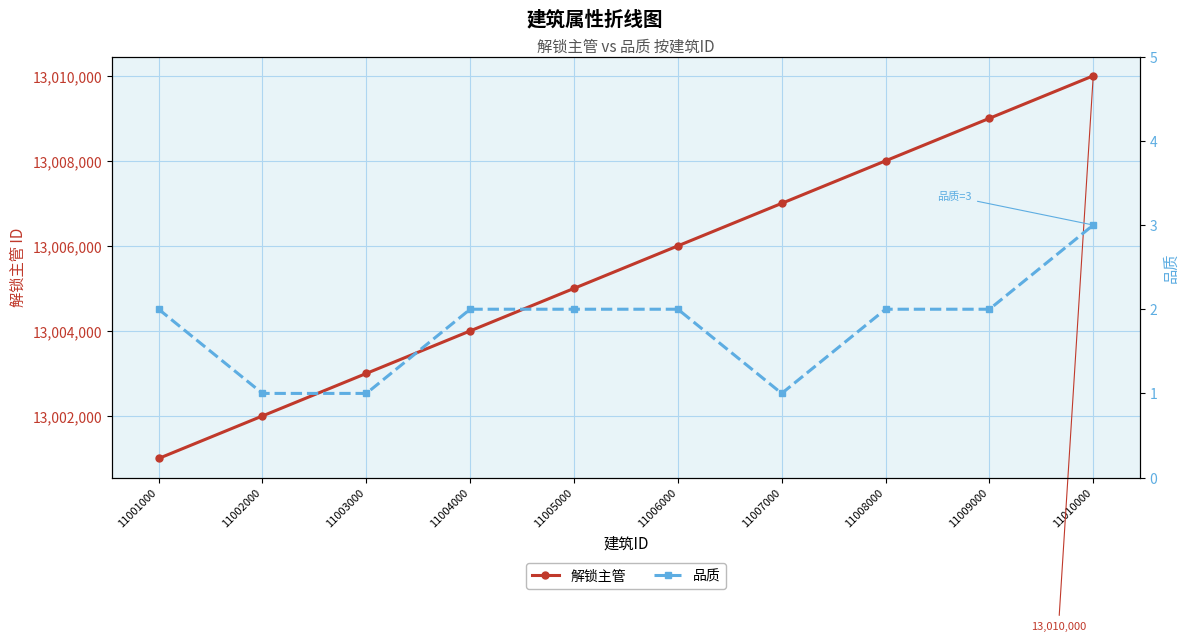

Reading right to left, list all the values displayed in this chart.

解锁主管: 11010000=13010000	11009000=13009000	11008000=13008000	11007000=13007000	11006000=13006000	11005000=13005000	11004000=13004000	11003000=13003000	11002000=13002000	11001000=13001000
品质: 11010000=3	11009000=2	11008000=2	11007000=1	11006000=2	11005000=2	11004000=2	11003000=1	11002000=1	11001000=2